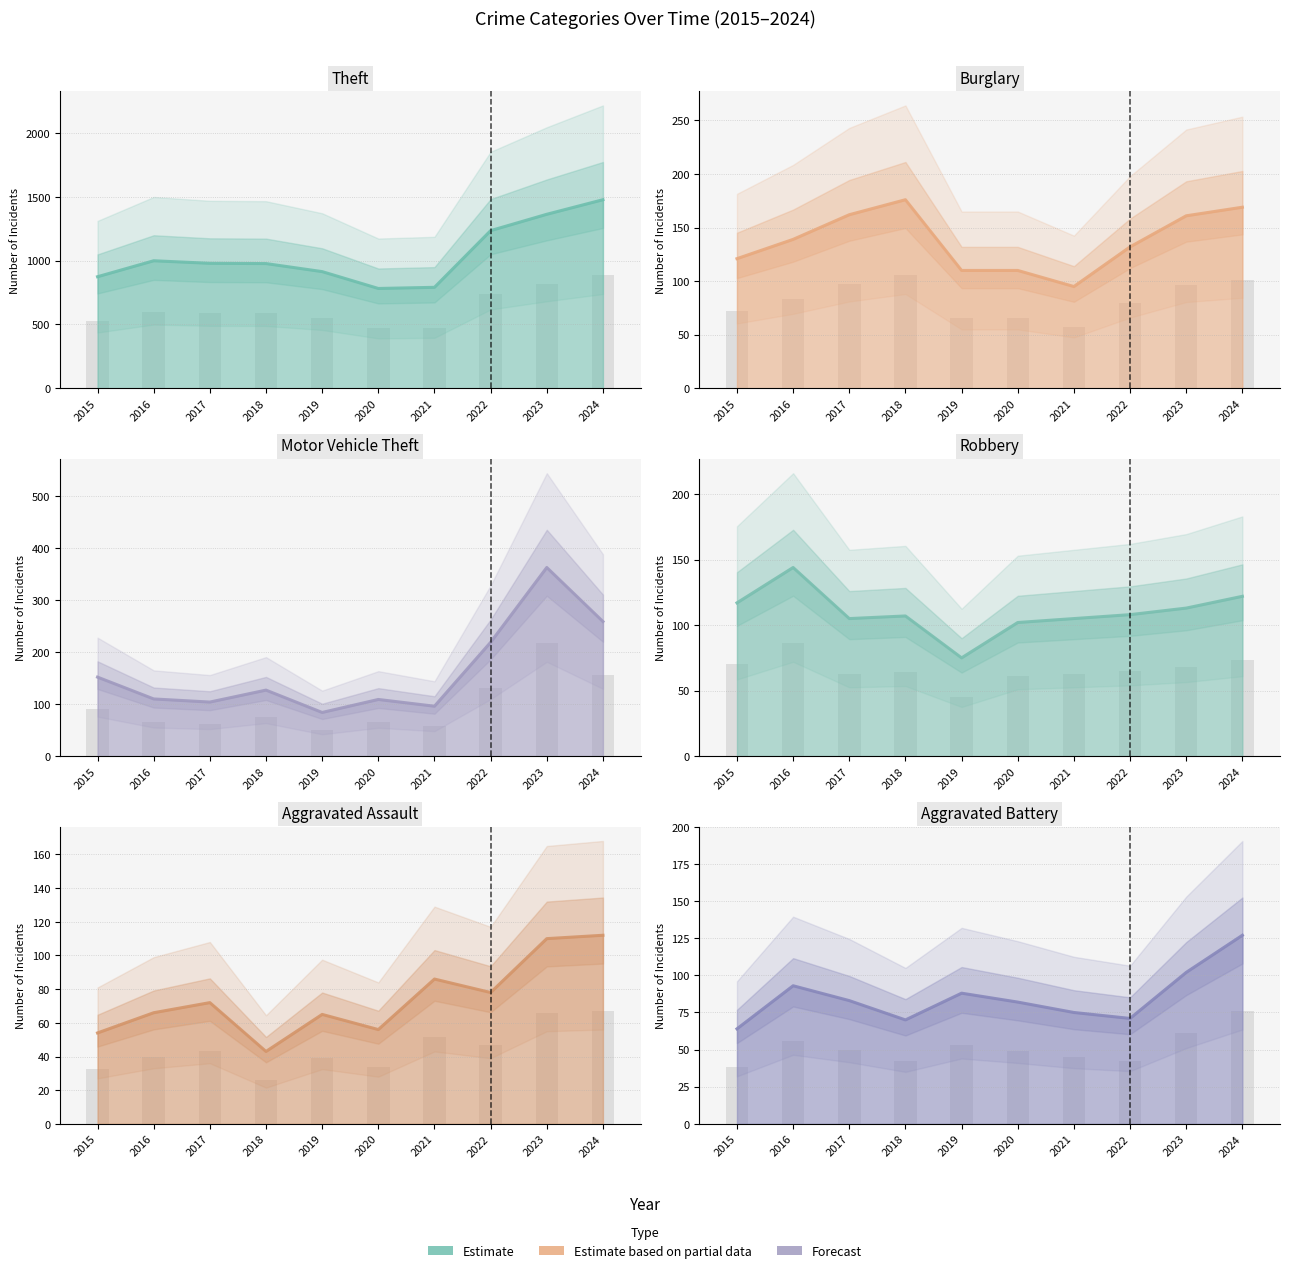

List the labels in order of Burglary value, smallest first.

2021, 2019, 2020, 2015, 2022, 2016, 2023, 2017, 2024, 2018